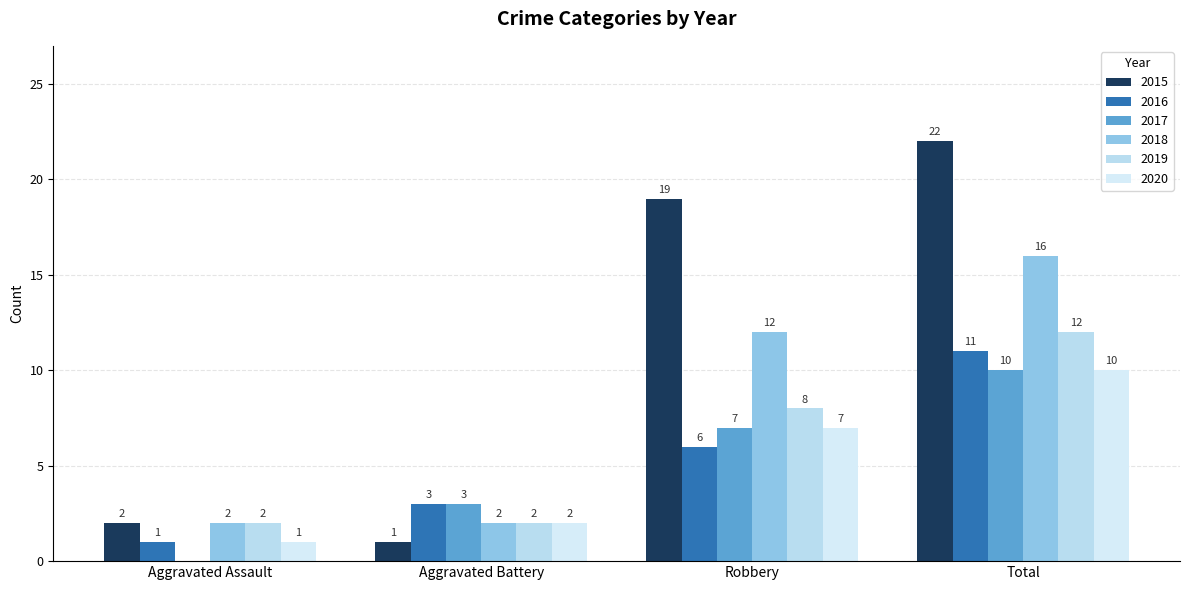

What are all the series names shown in the legend?

2015, 2016, 2017, 2018, 2019, 2020